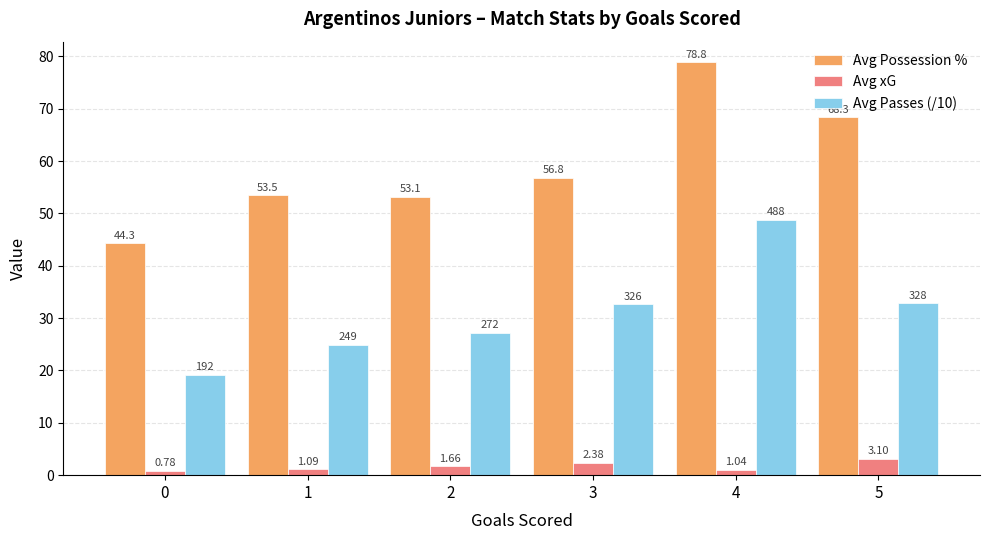

Read the Avg Passes (/10) value at 4.

48.8